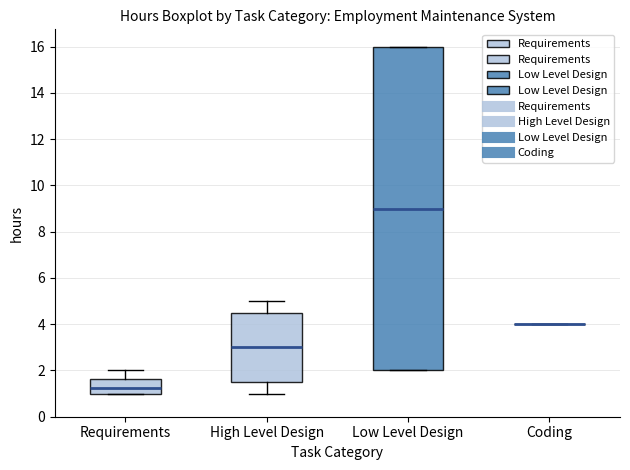

Comparing the boxes themselves (not the whiskers), which one is the tallest?

Low Level Design